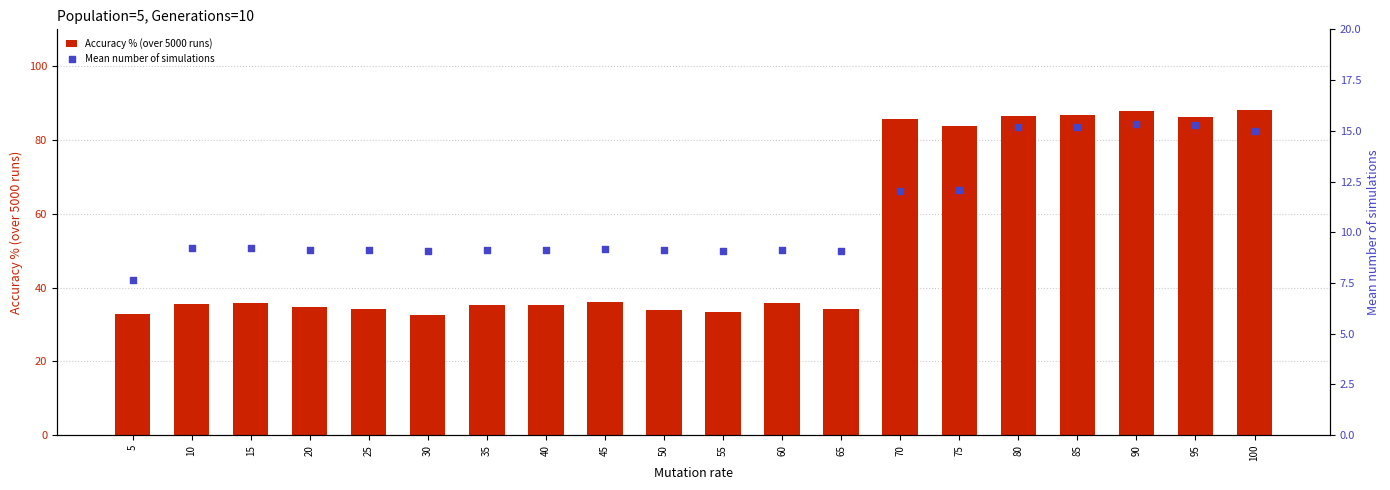

At which category is the sum across all series the highest?

90